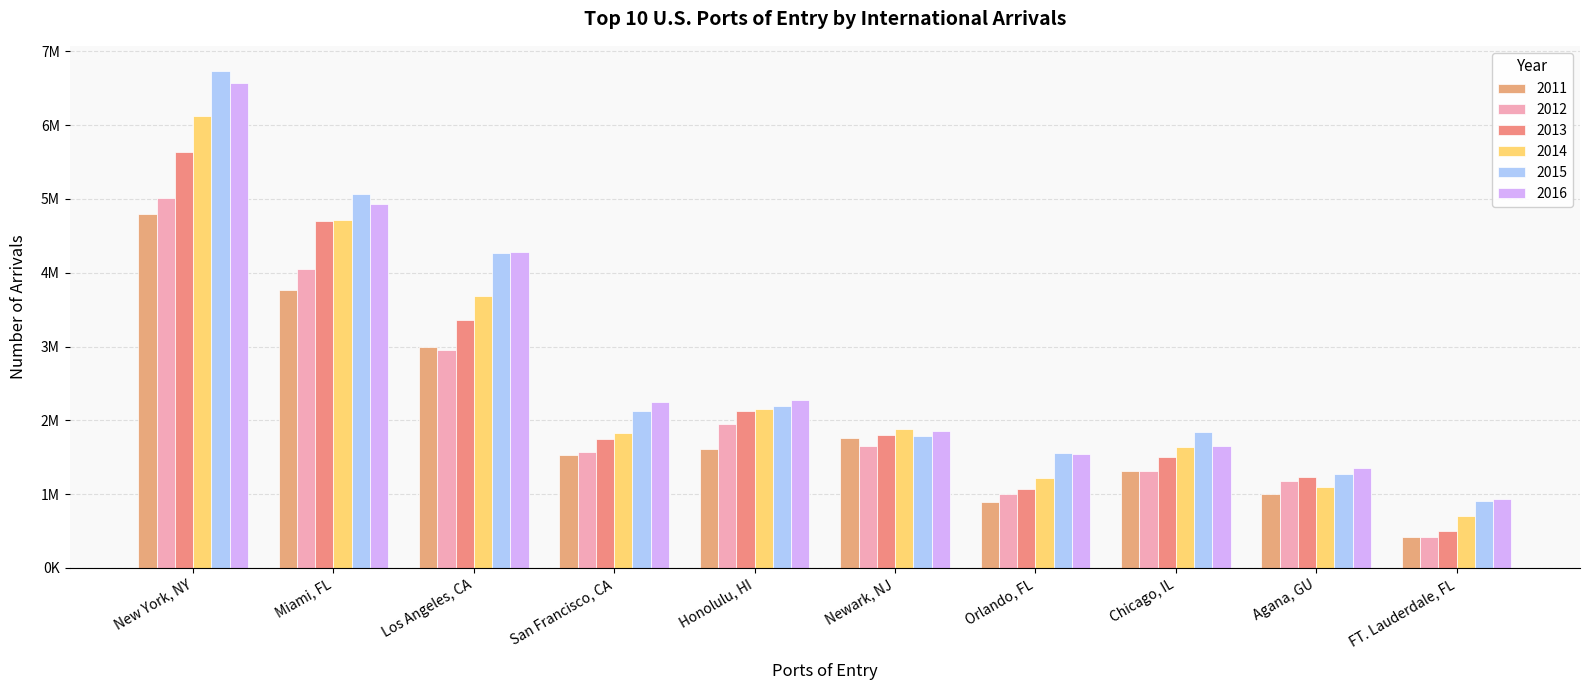

What are all the series names shown in the legend?

2011, 2012, 2013, 2014, 2015, 2016